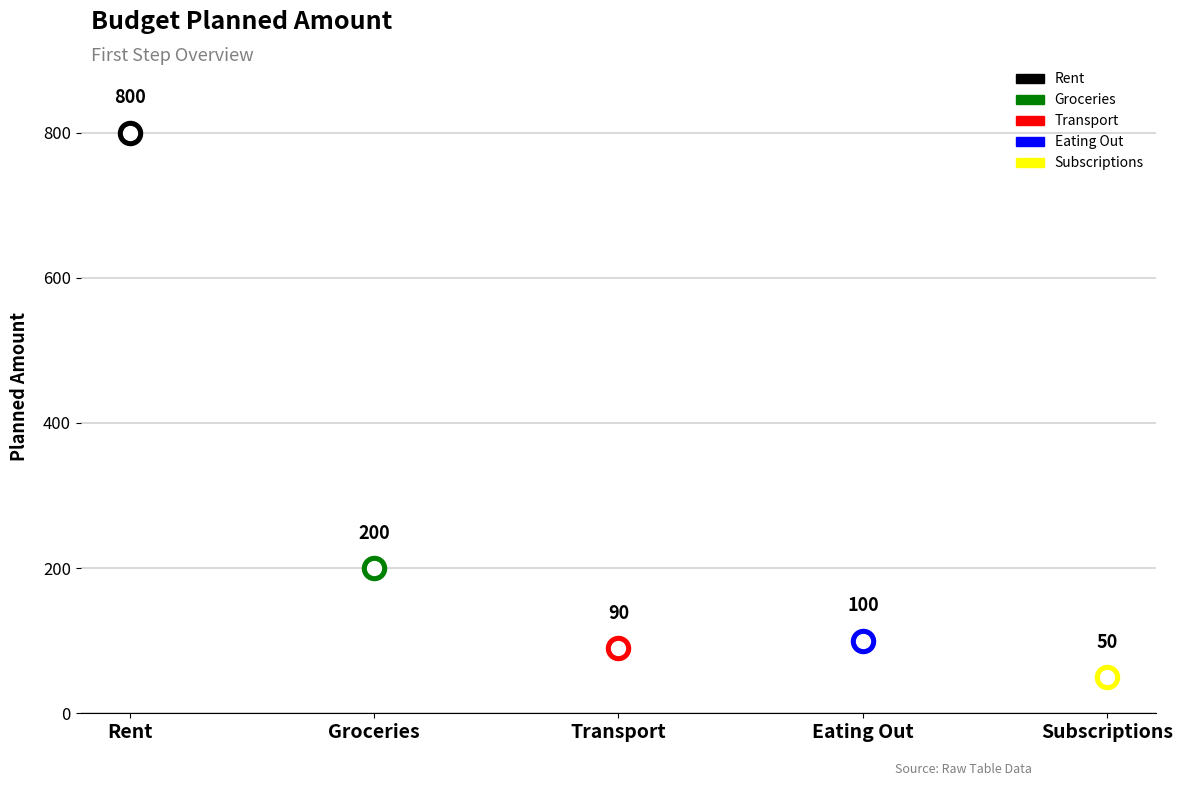

Which has a higher value, Groceries or Transport?

Groceries